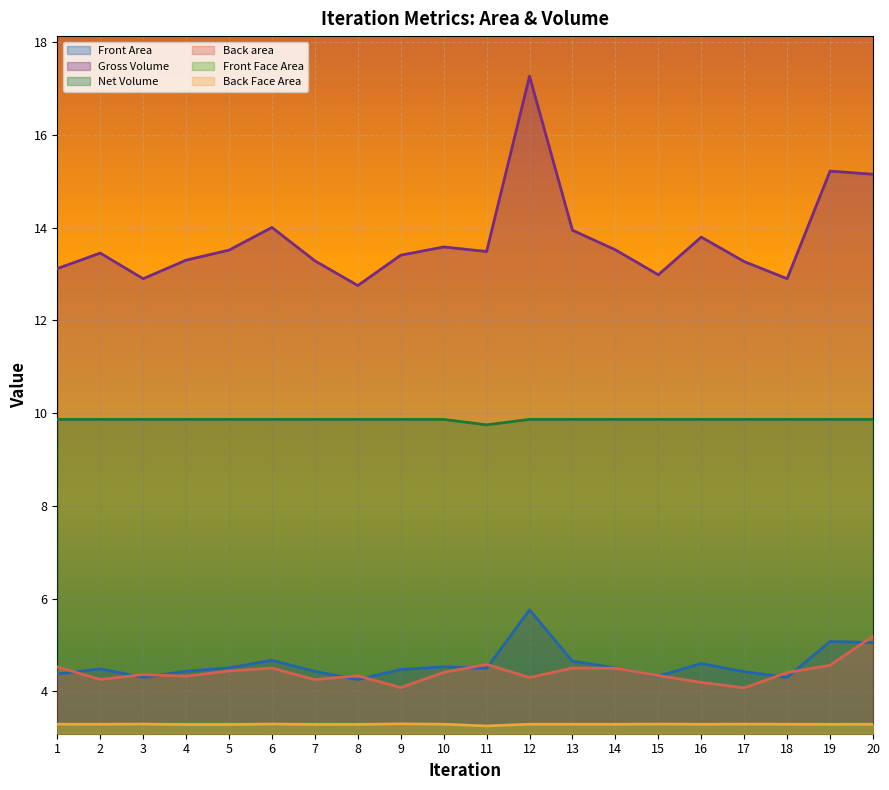

At which category does the chart reach its peak across all series?

12